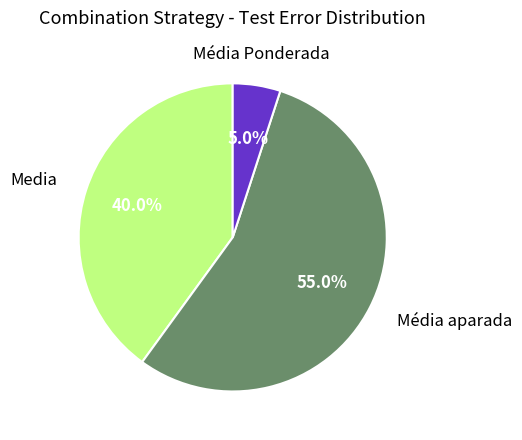

Is there a majority slice in this chart?

Yes